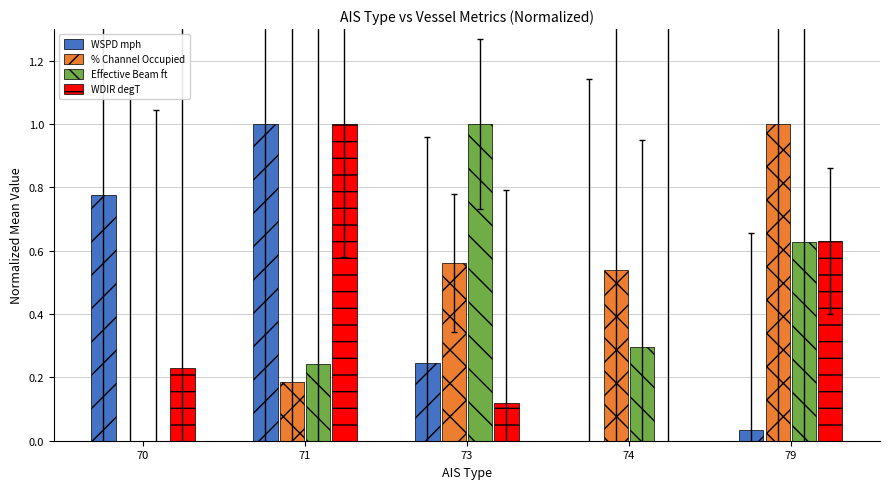

How many values in the Effective Beam ft series exceed 0?

4